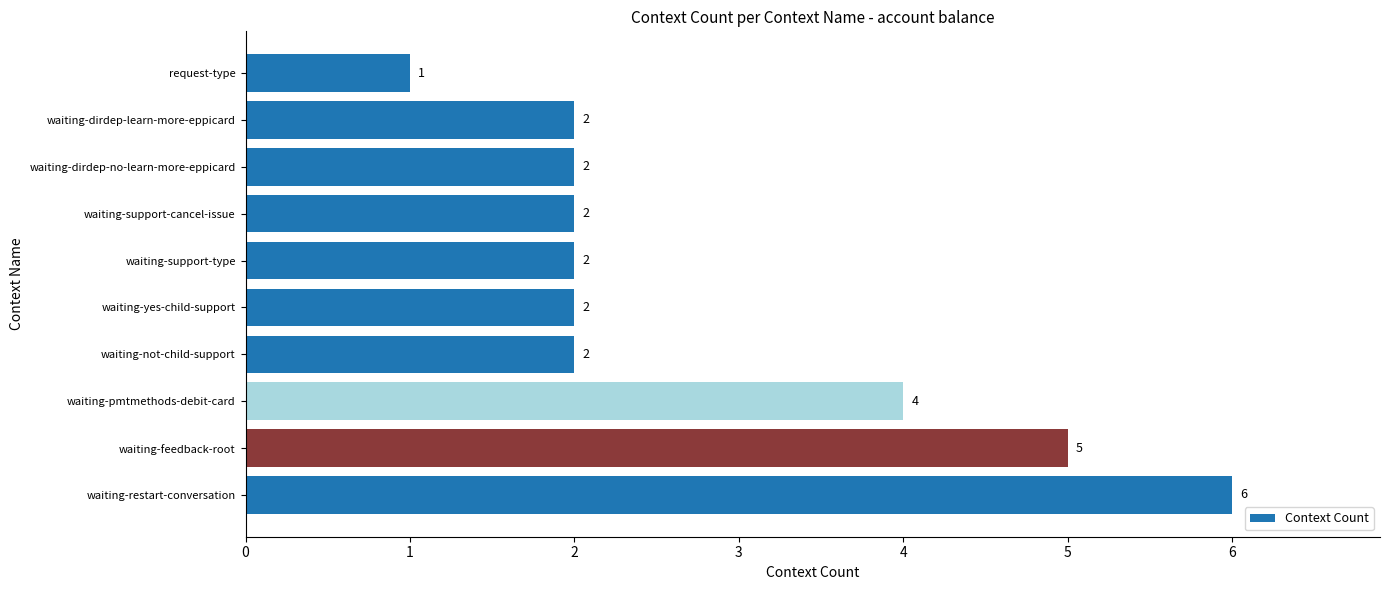

Is it true that the value at waiting-support-type is 2?

True